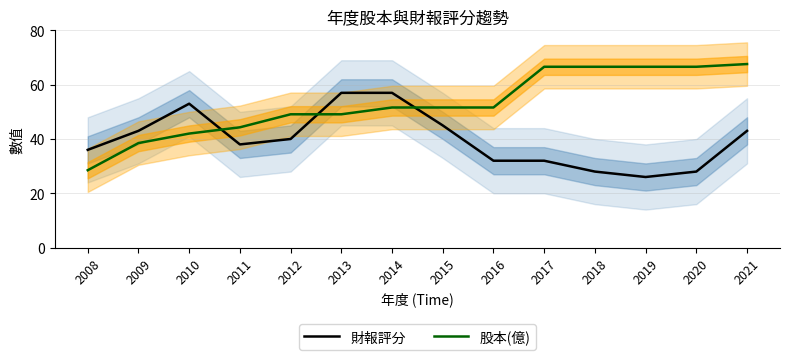

Is it true that 財報評分 equals 38.0 at 2011?

True